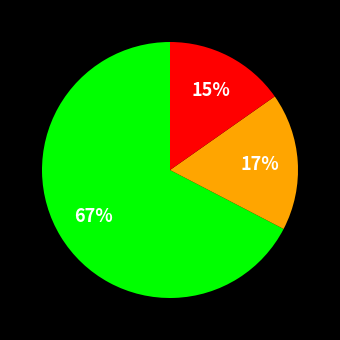

To the nearest percent, what is the average slice percentage?

33%